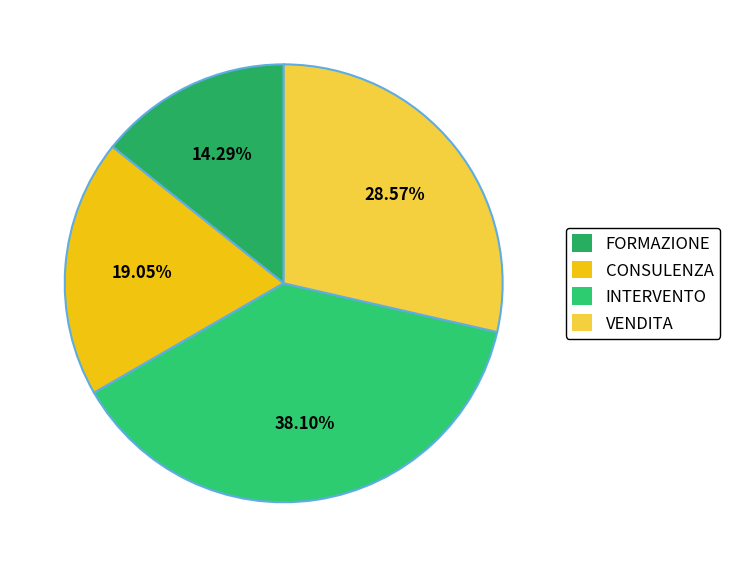

Which category has the smallest portion of the pie?

FORMAZIONE